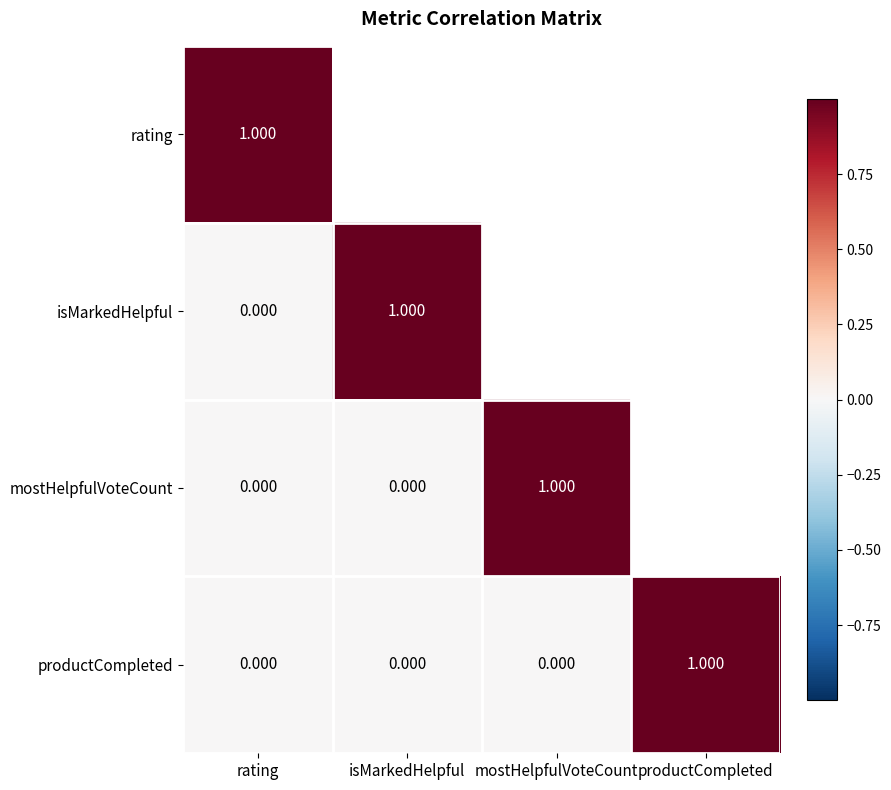

Which category has the highest value in the productCompleted series?

productCompleted